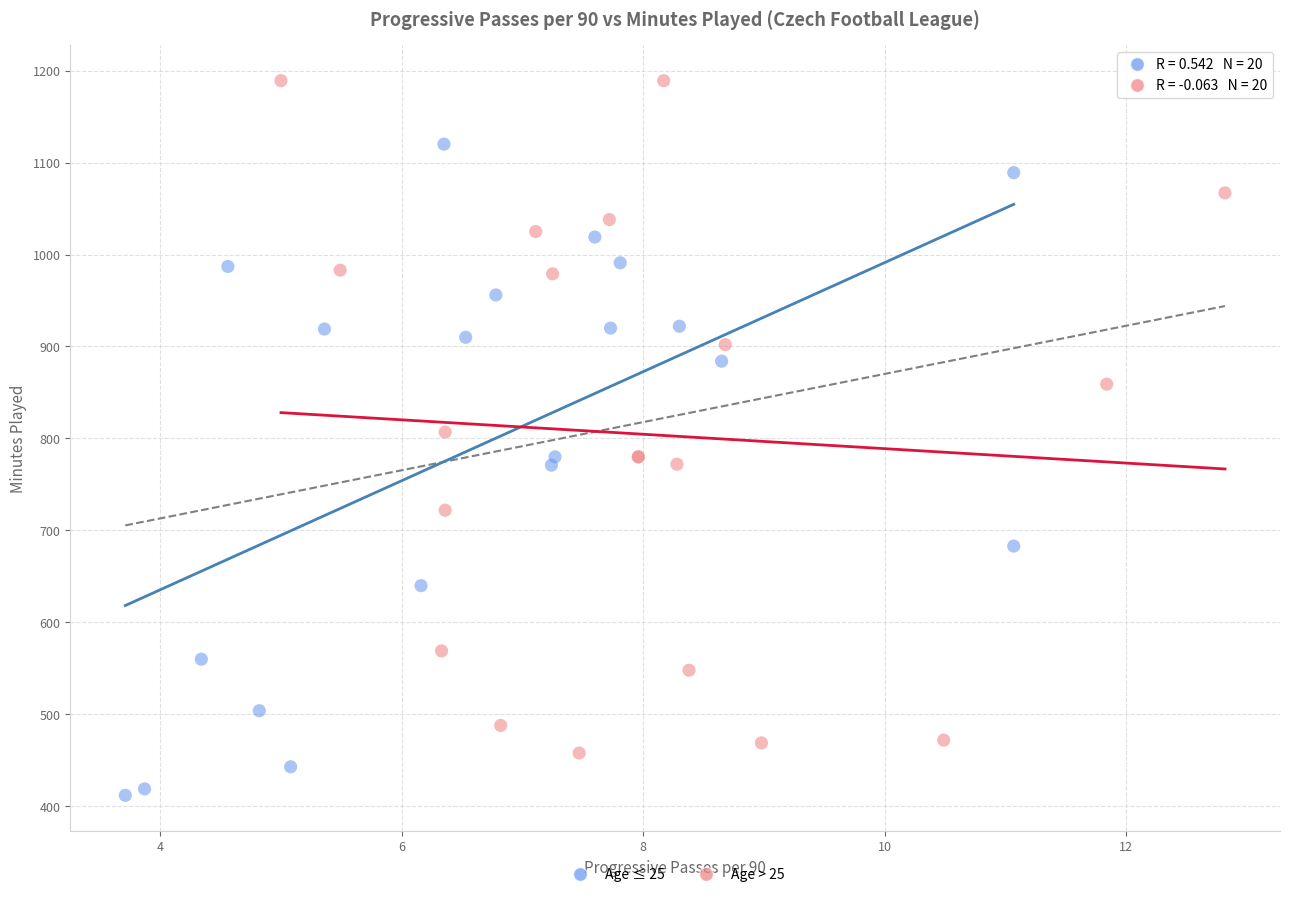

Which series reaches the minimum Y coordinate?

Age ≤ 25